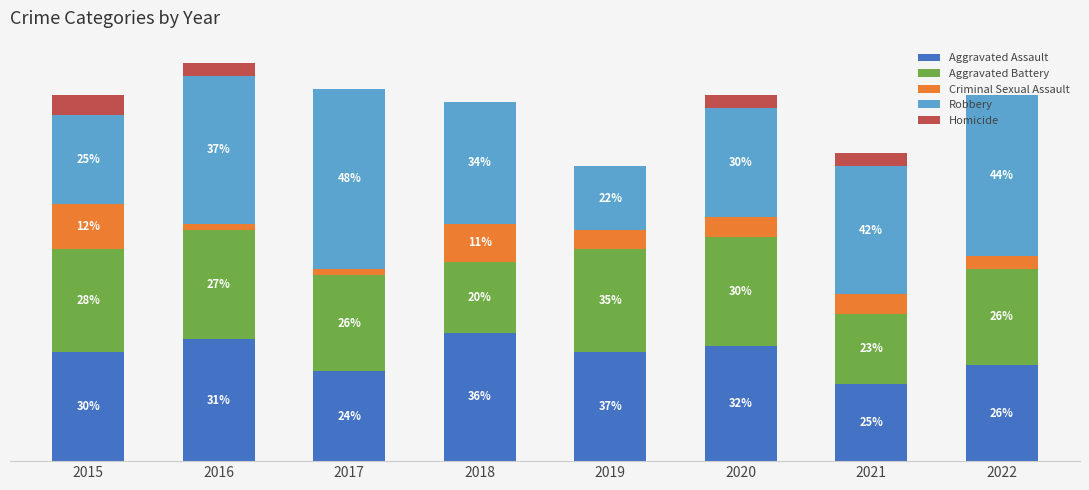

Does the chart contain any negative values?

No